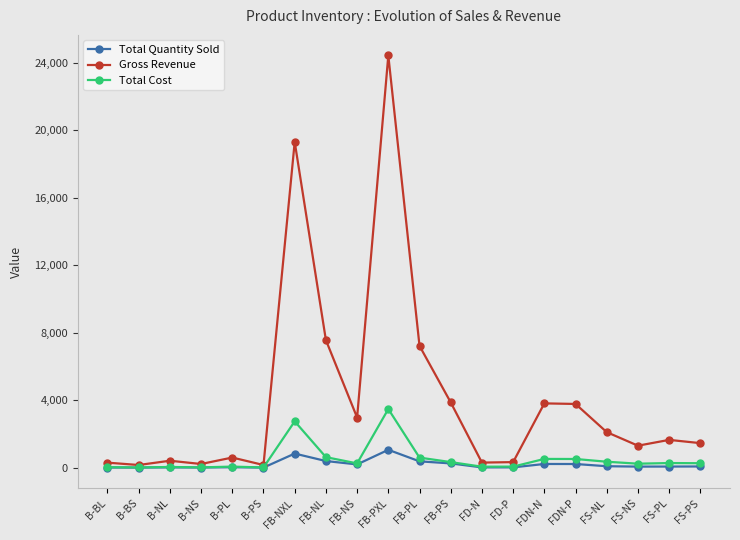

What is the maximum value shown in the chart?

24419